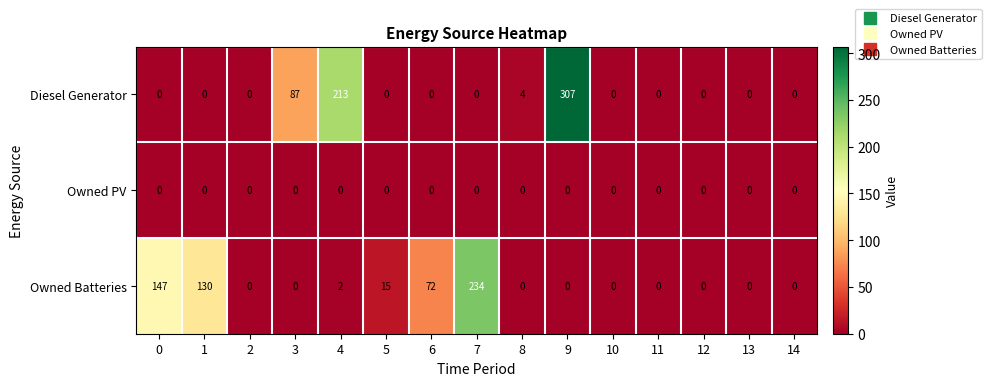

What is the sum of all Diesel Generator values?

611